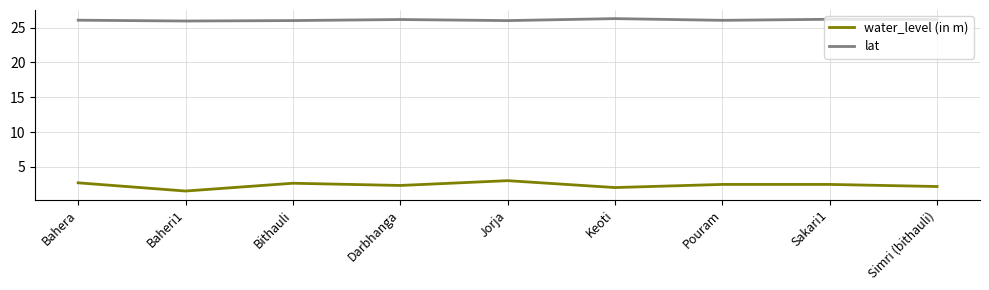

What is the highest value of the water_level (in m) series?

3.0